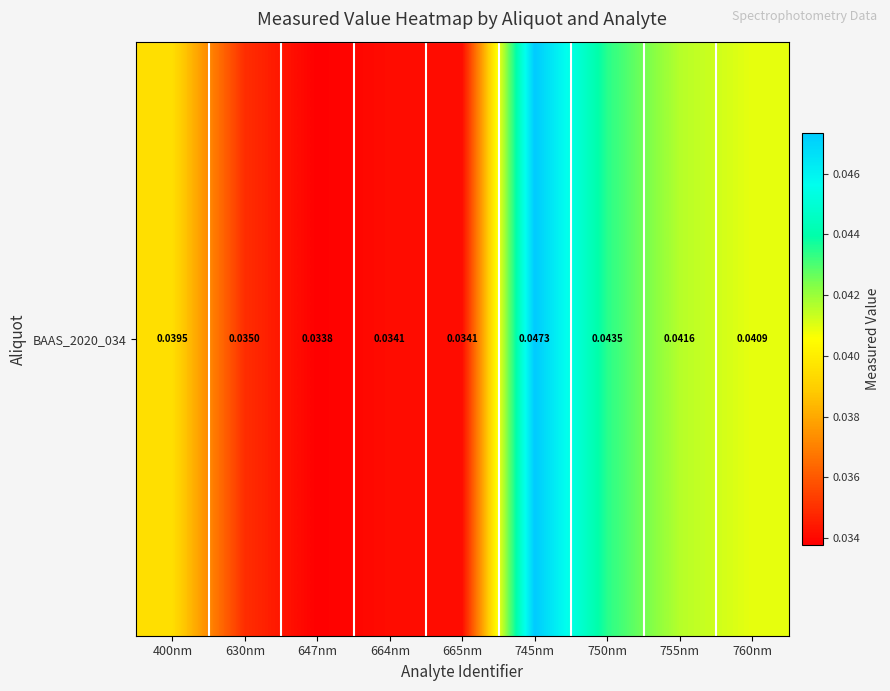

The chart shows a value of 0.0 at 665nm. True or false?

True